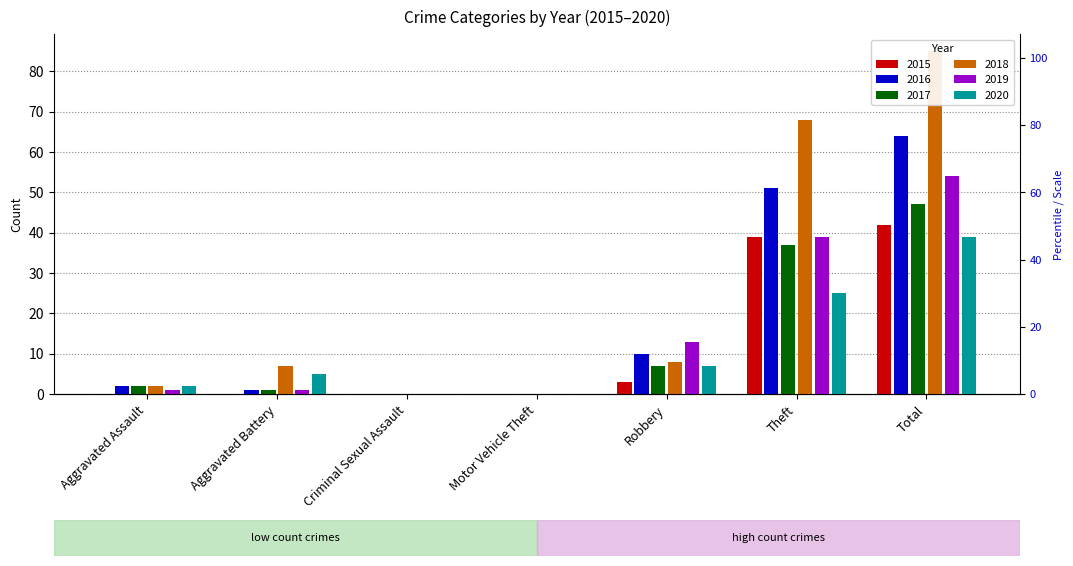

What is the difference between the maximum and second lowest values in the 2015 series?

42